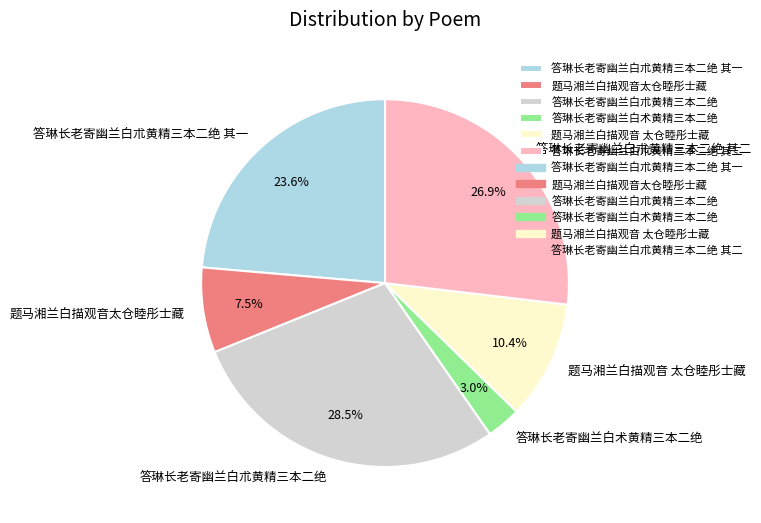

Which category has the biggest portion of the pie?

答琳长老寄幽兰白朮黄精三本二绝